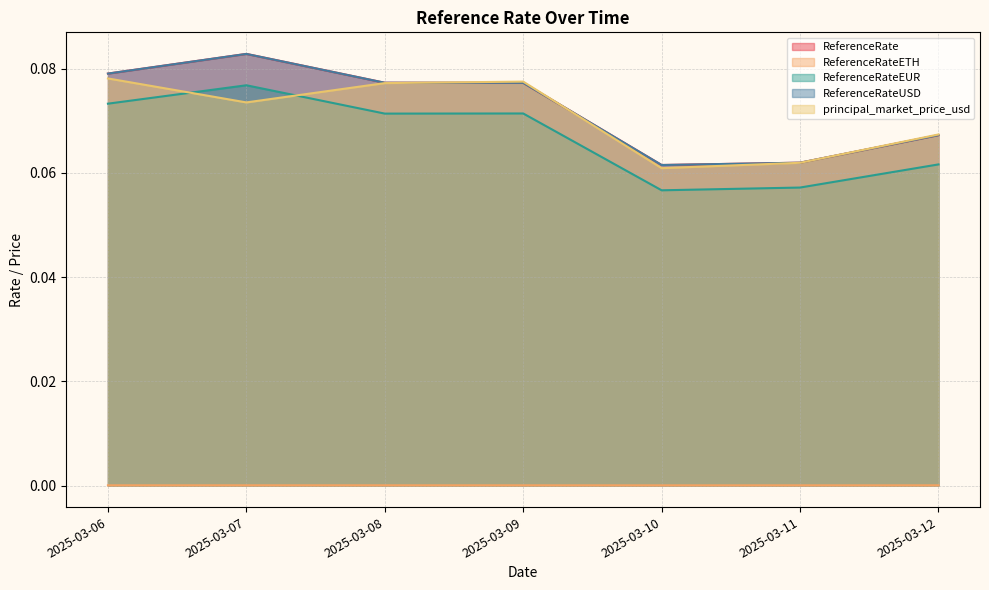

Where do ReferenceRateEUR and principal_market_price_usd first cross each other?

2025-03-06 and 2025-03-07